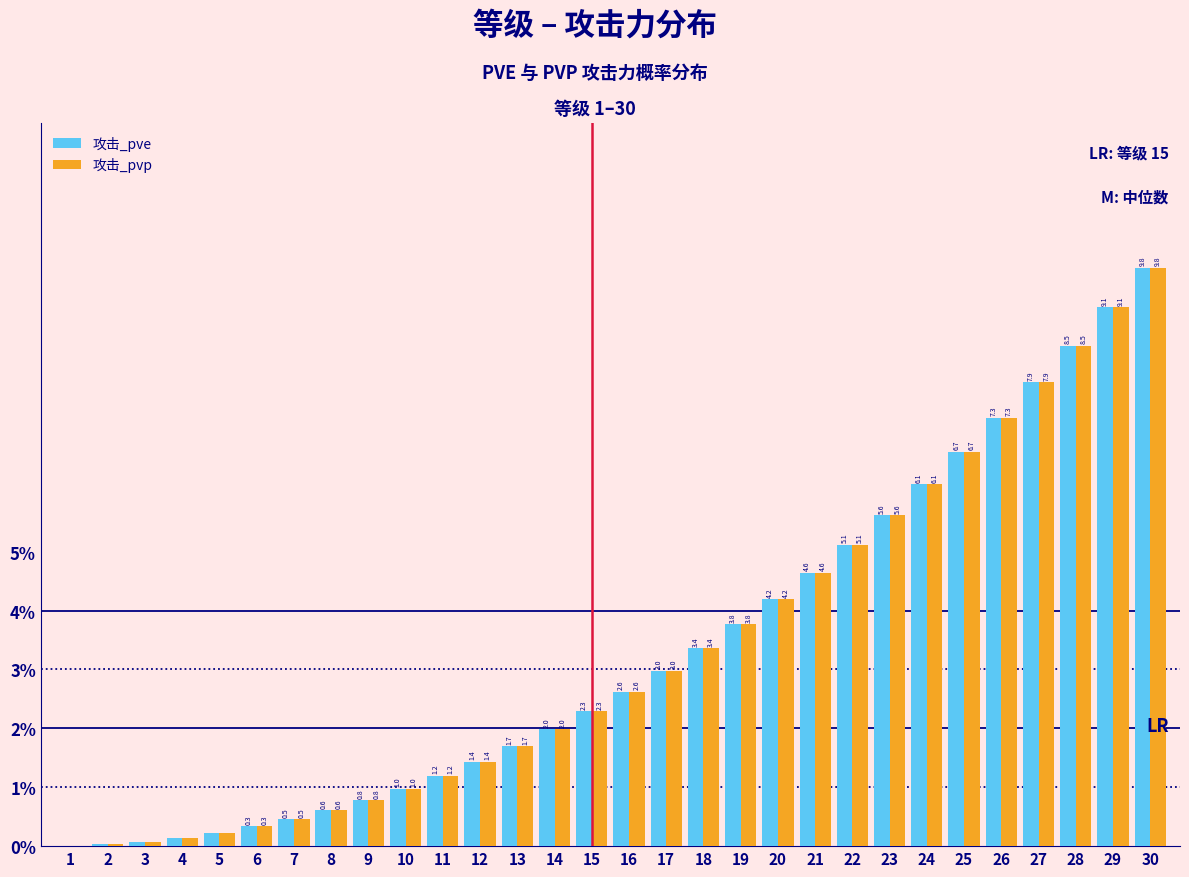

What is the sum of the 攻击_pve values at 28 and 24?

14.6